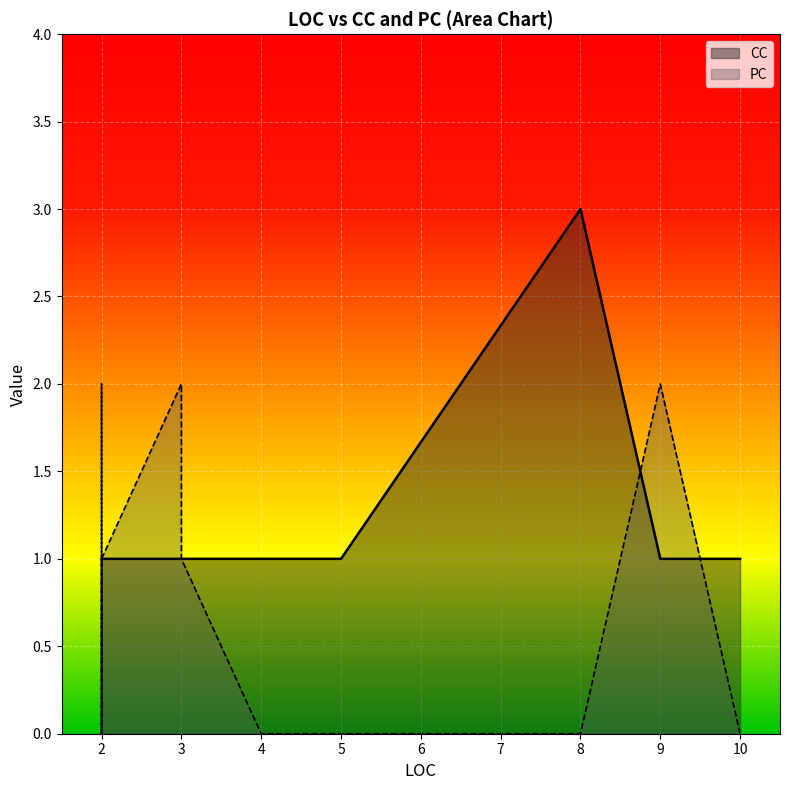

How many lines are shown in the chart?

2